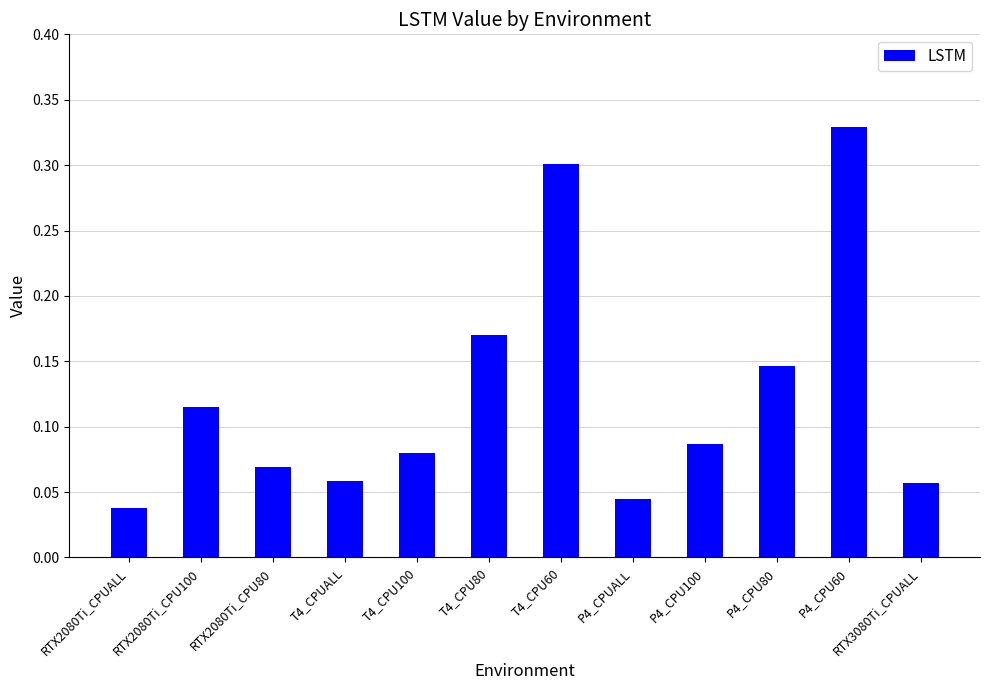

True or false: the data shows 0.3 at T4_CPU60.

True